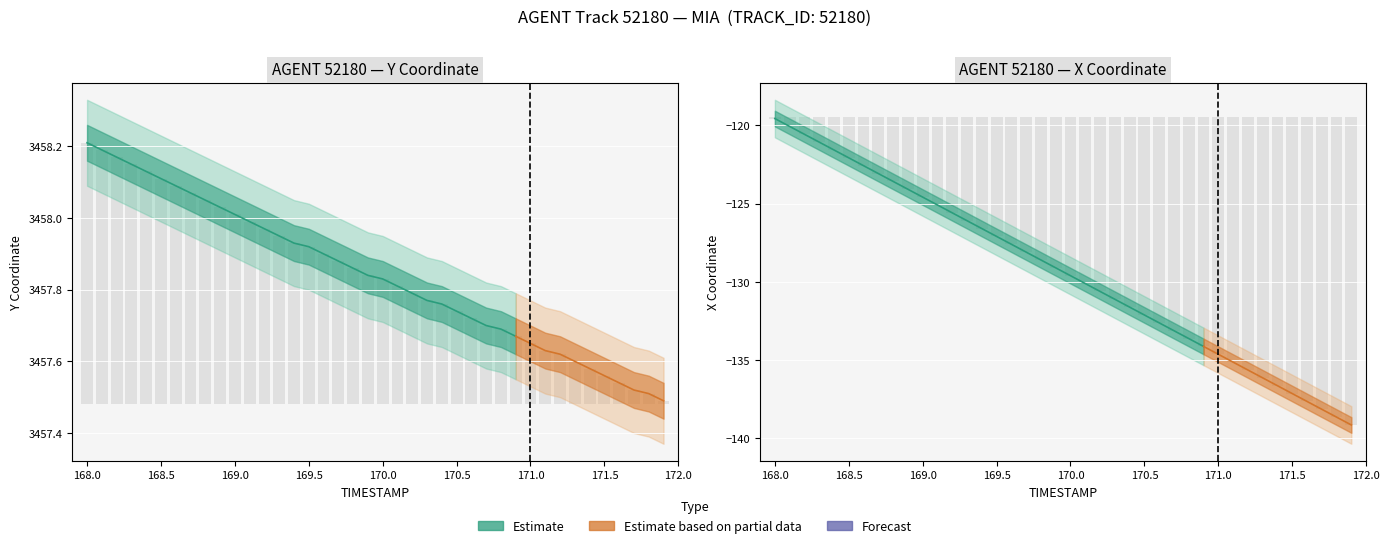

Where does the X series first go above -129?

168.0